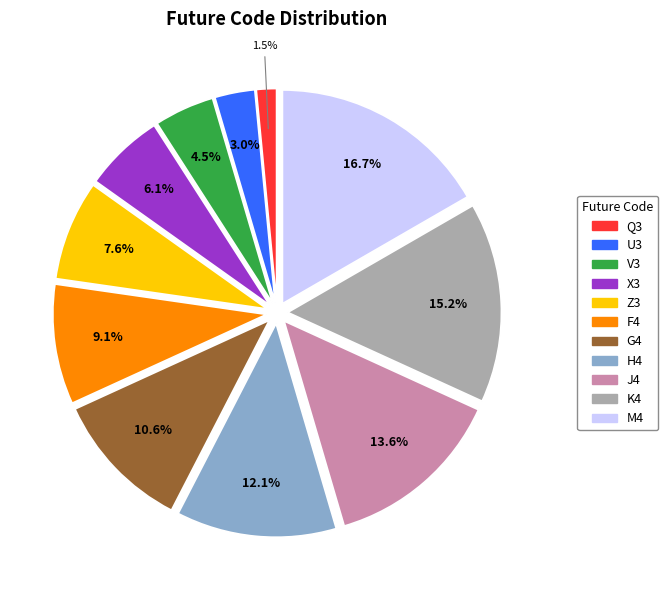

Is there any slice that represents more than half of the pie?

No